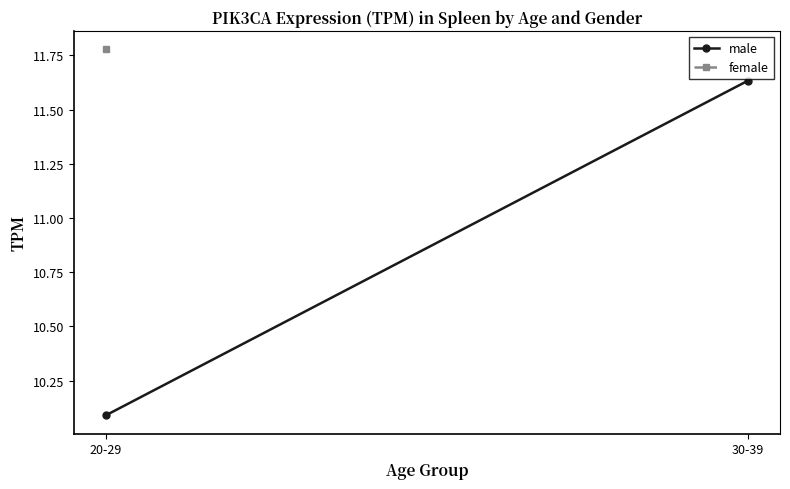

What is the average value?

10.9